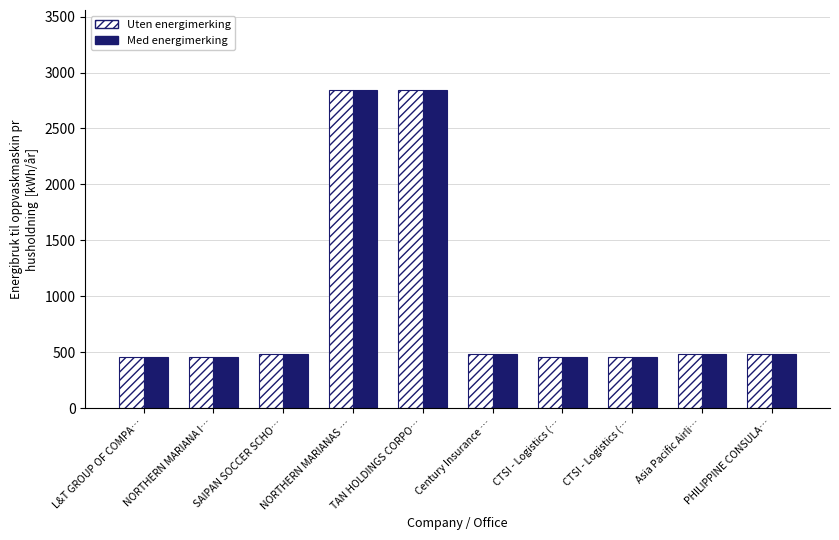

Reading right to left, list all the values displayed in this chart.

Uten energimerking: 480	480	458	458	480	2847	2847	480	458	458
Med energimerking: 480	480	458	458	480	2847	2847	480	458	458